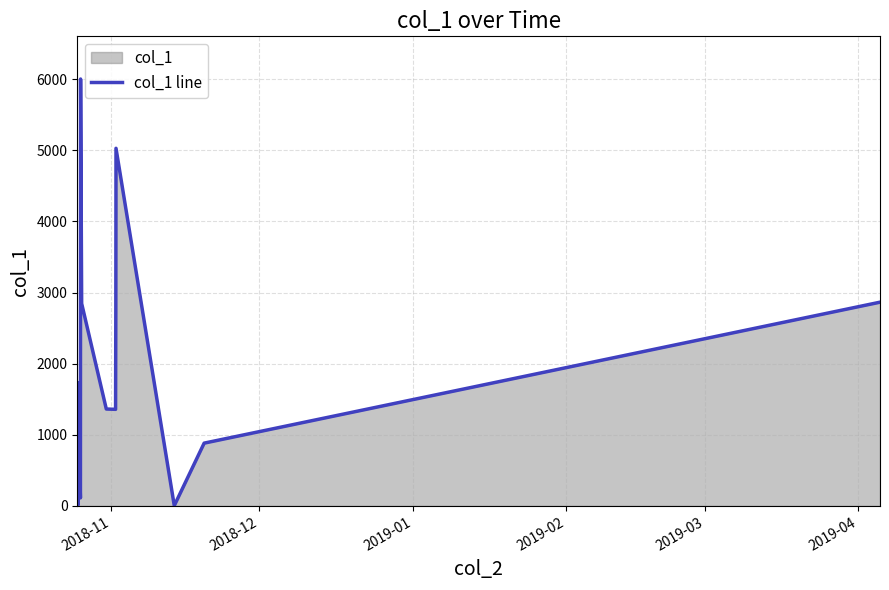

What is the maximum value shown in the chart?

6001.9